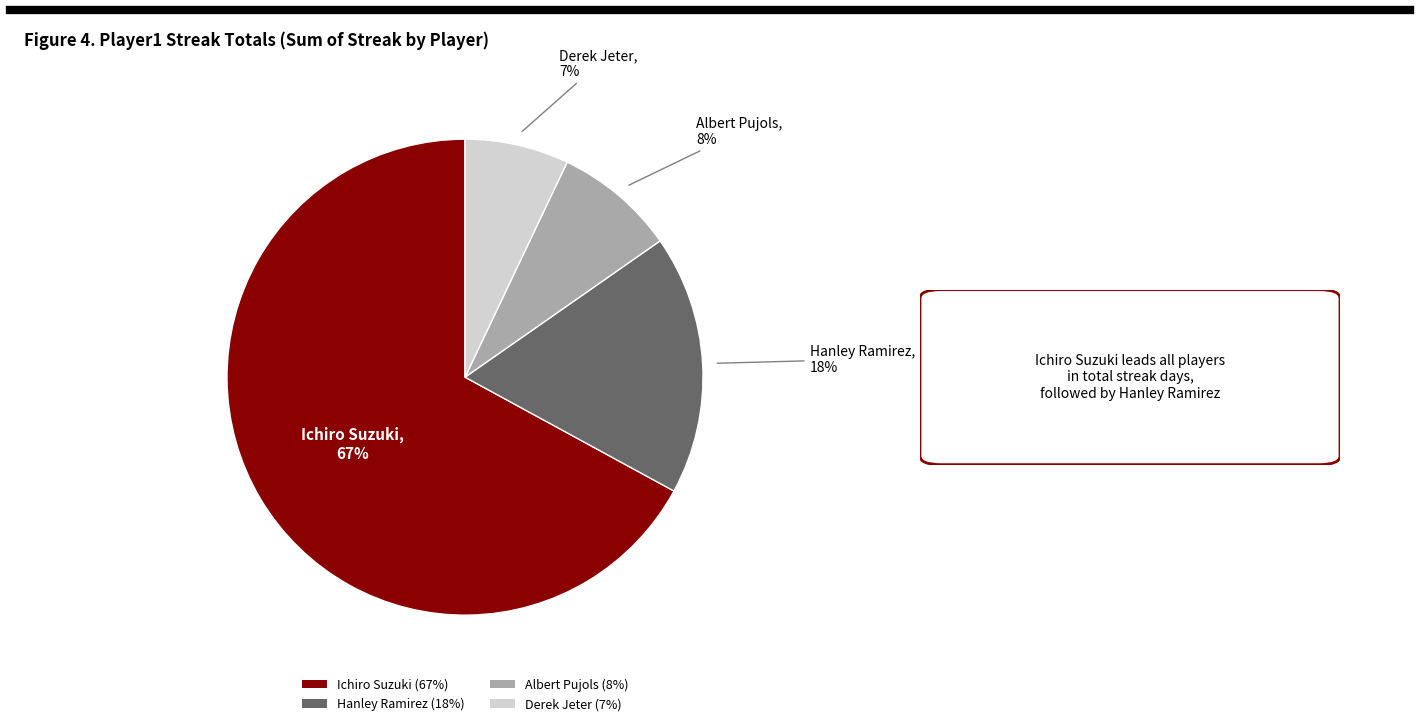

How many segments does this pie chart have?

4